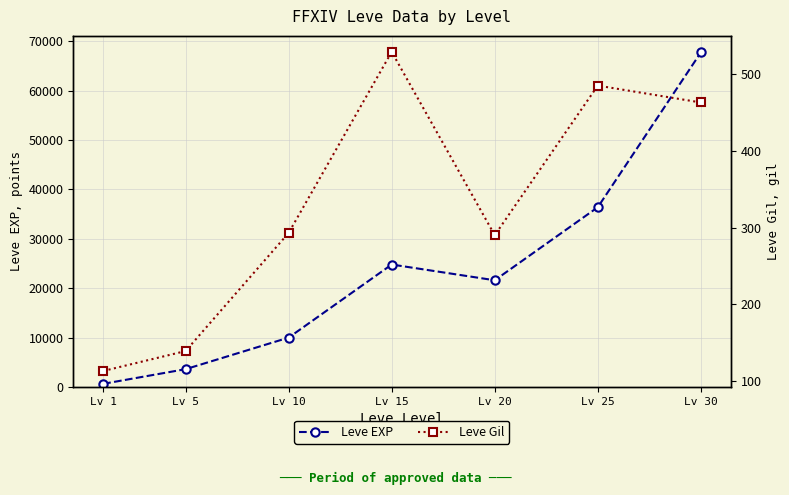

Does the chart display data point markers on the line(s)?

Yes